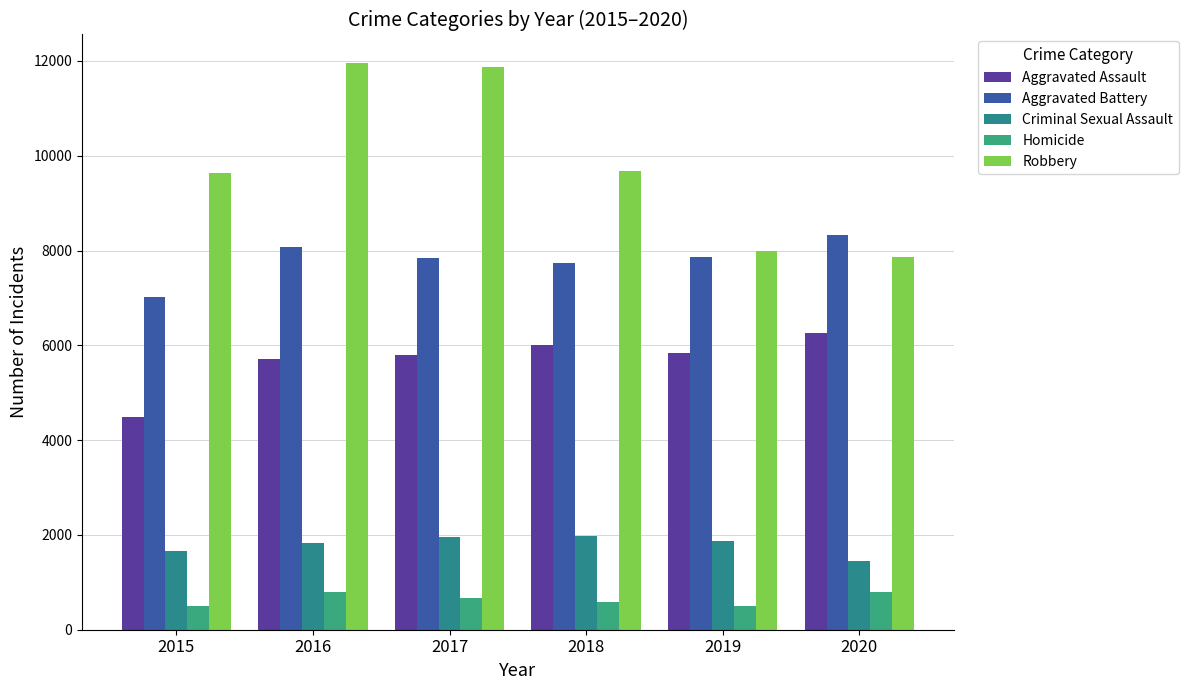

How many bars are there in total?

30